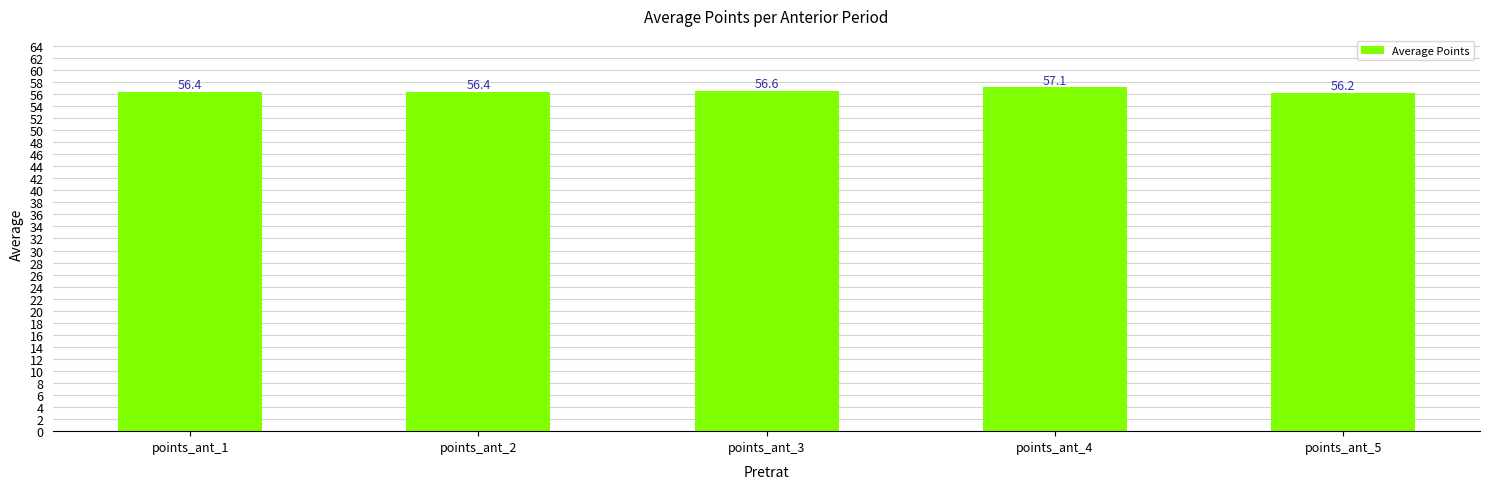

How many series are shown in this chart?

1